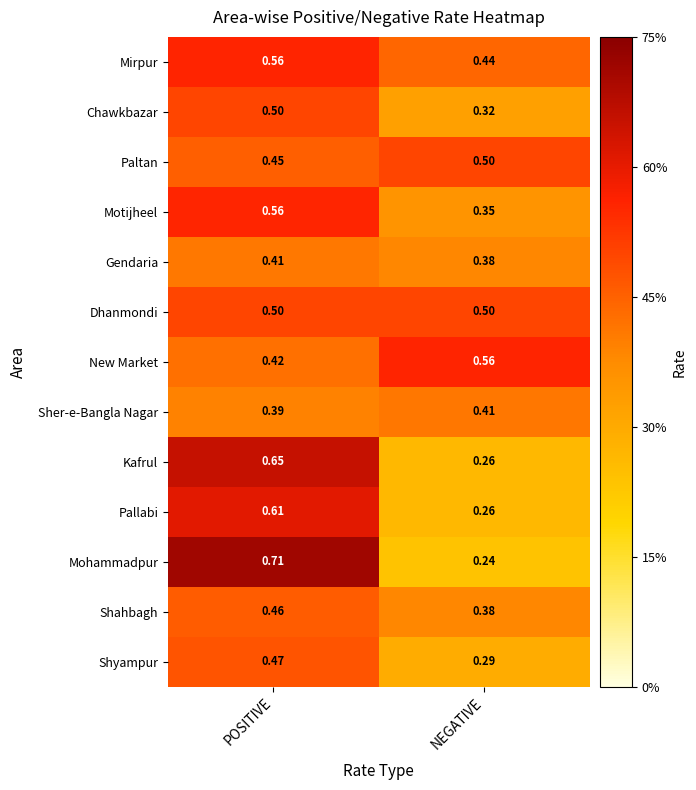

Where is Chawkbazar nearest to the value 0?

NEGATIVE